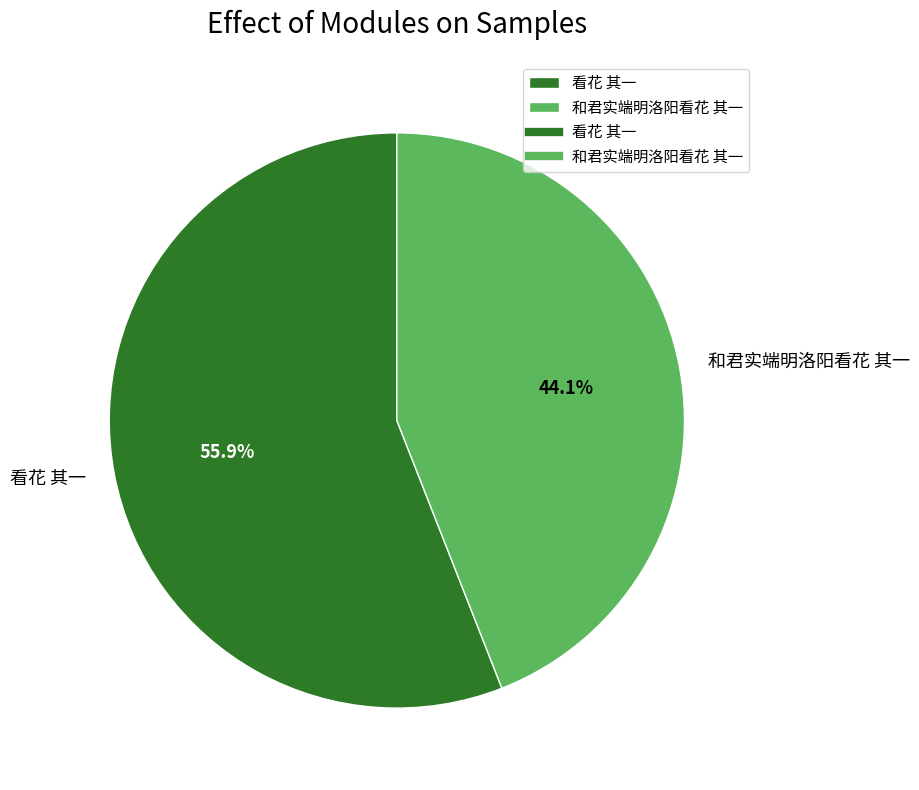

What percentage is the 看花 其一 slice, to the nearest percent?

56%